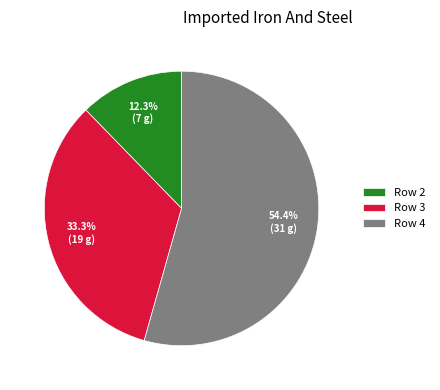

To the nearest percent, what is the difference between the Row 2 and Row 3 slice percentages?

21%